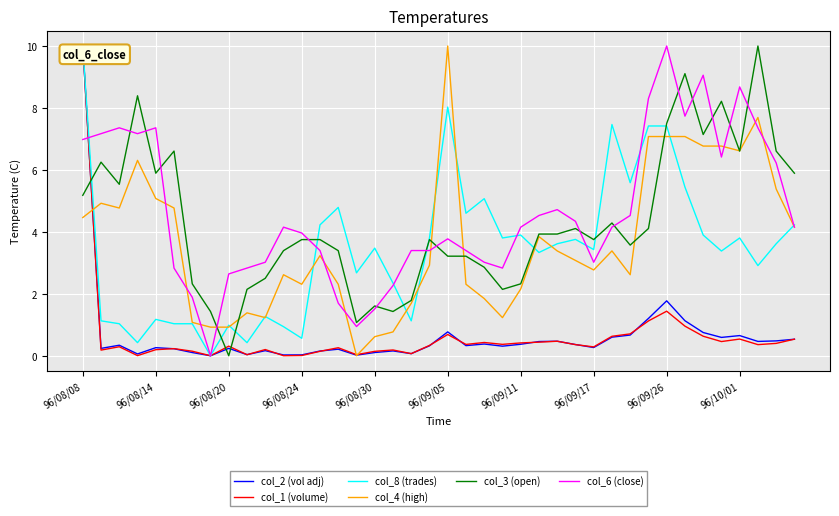

What is the maximum value shown in the chart?

10.0